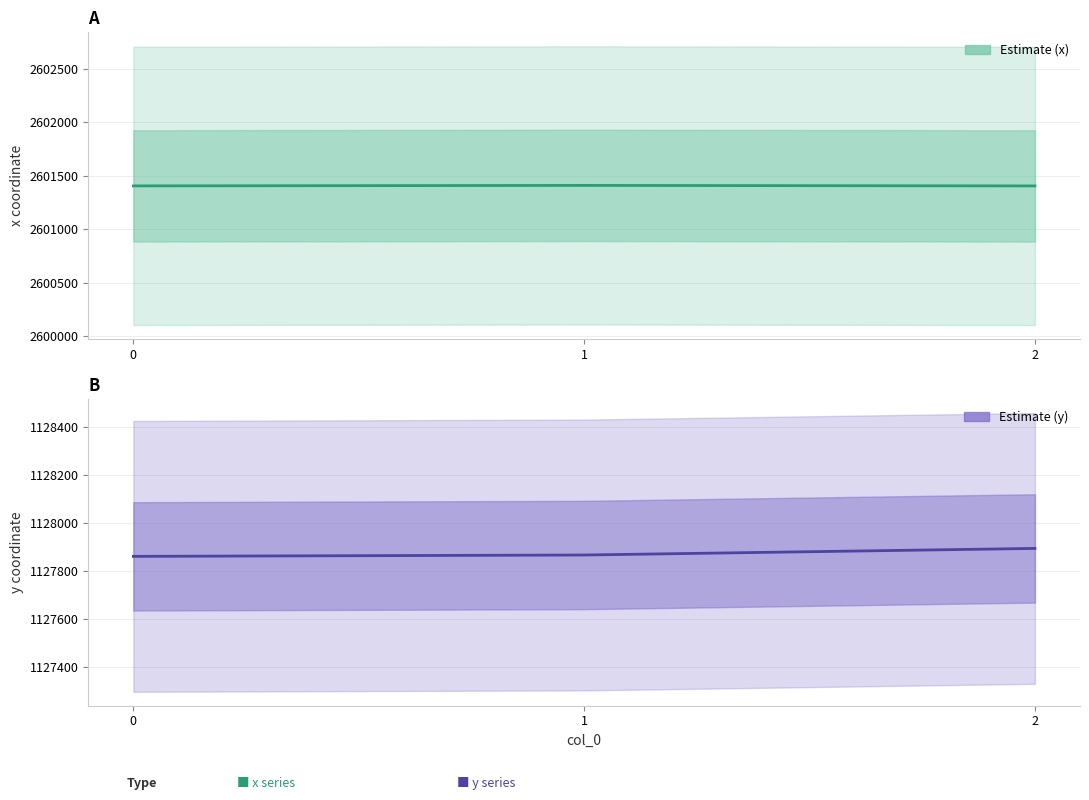

Rank the series at 0 from highest to lowest value.

x, y